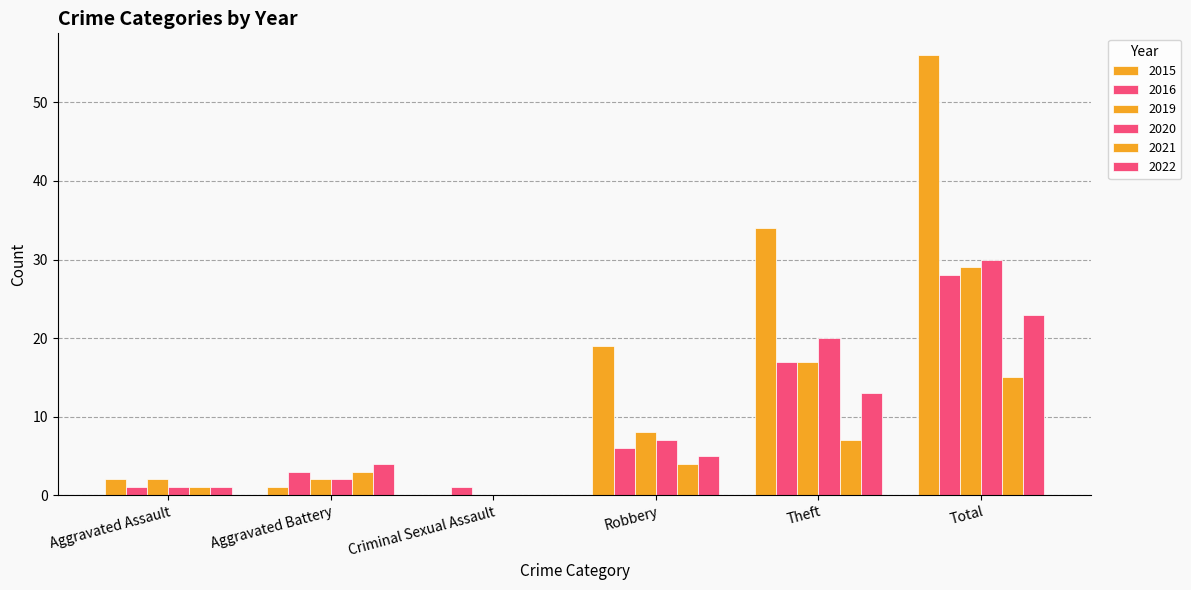

Count the number of categories in the chart.

6